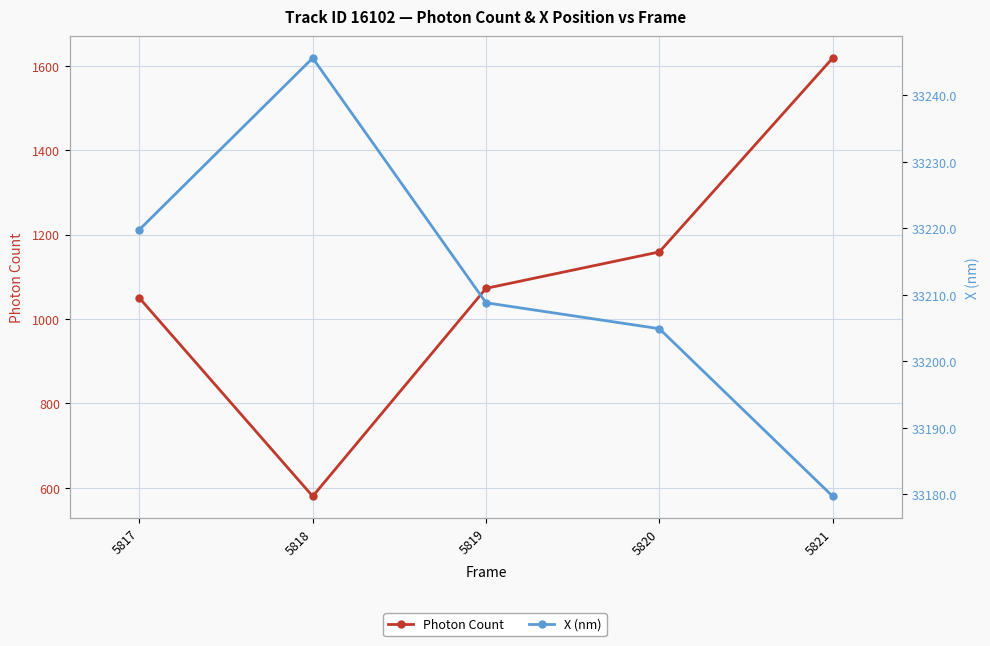

Where is X (nm) nearest to the value 33212?

5819